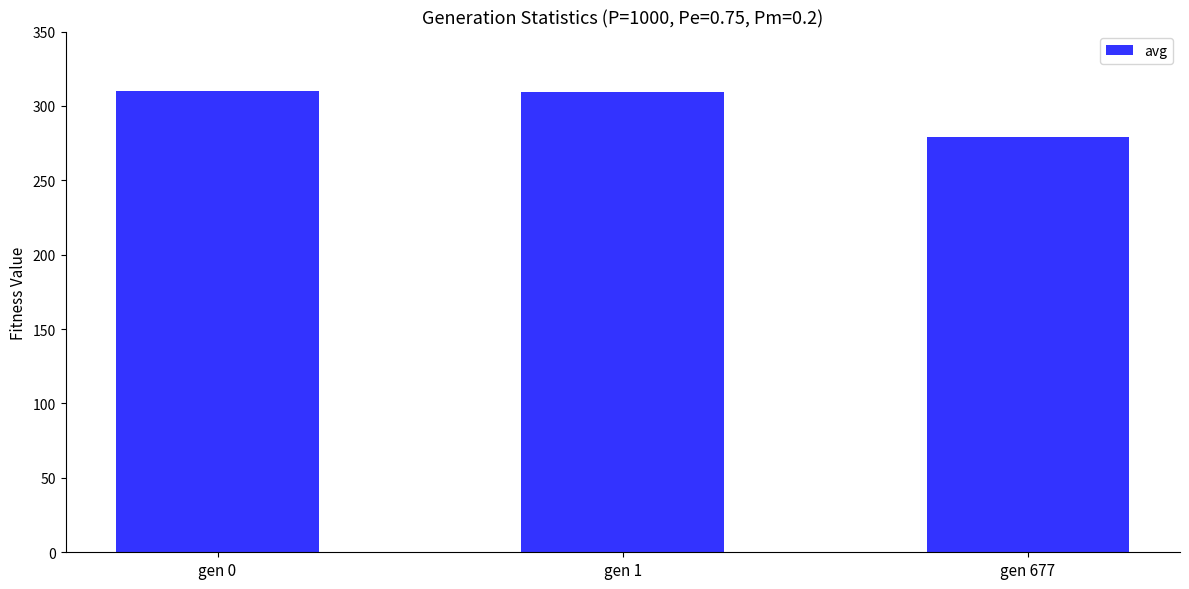

What is the value of the 2nd bar from the left?

309.2